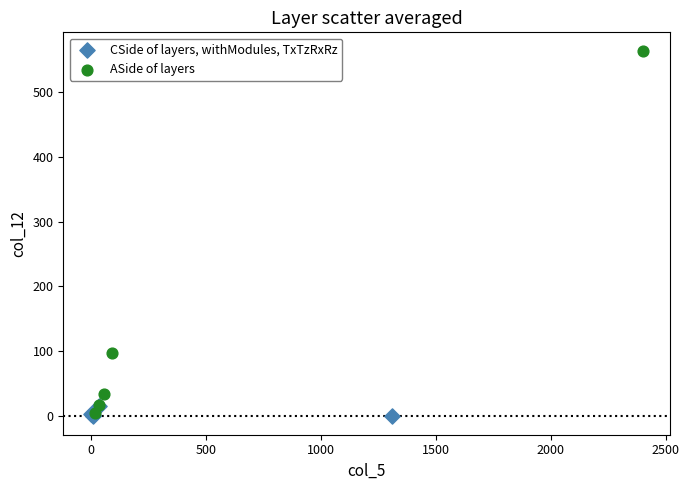

Which series has the widest spread of Y values?

ASide of layers